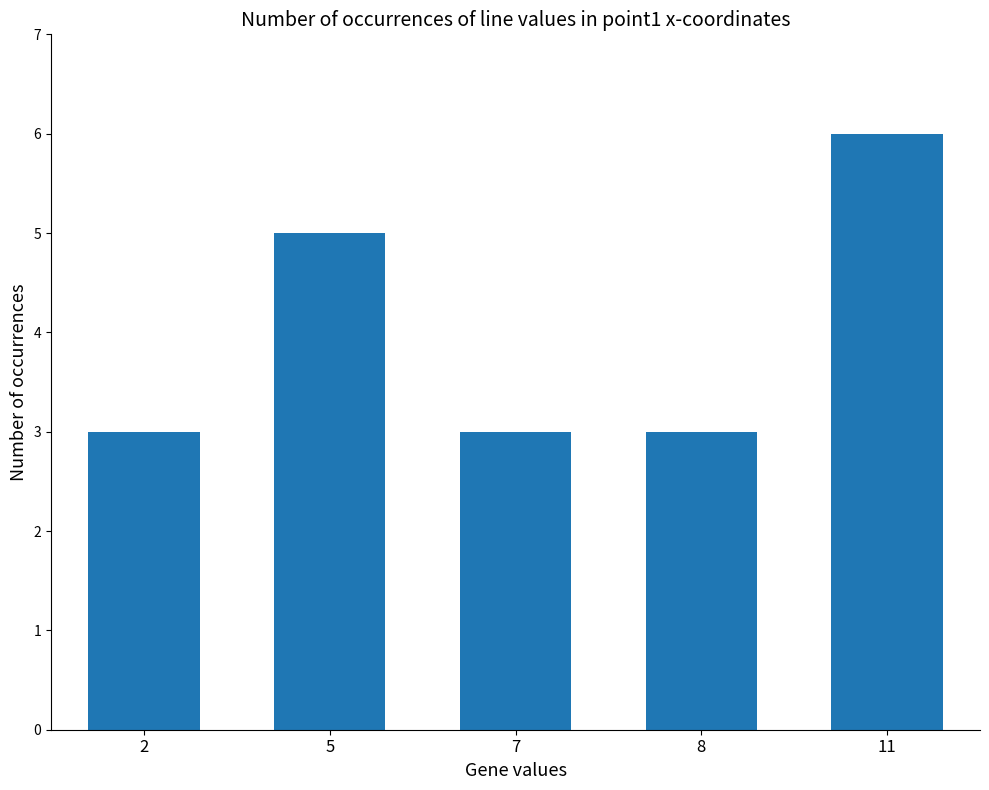

Approximately how many times larger is the value at 2 compared to 5?

0.6